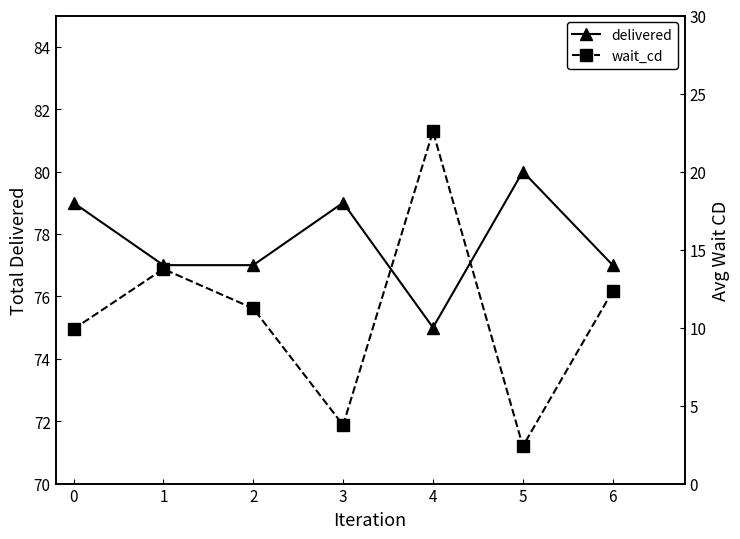

What are all the series names shown in the legend?

delivered, wait_cd